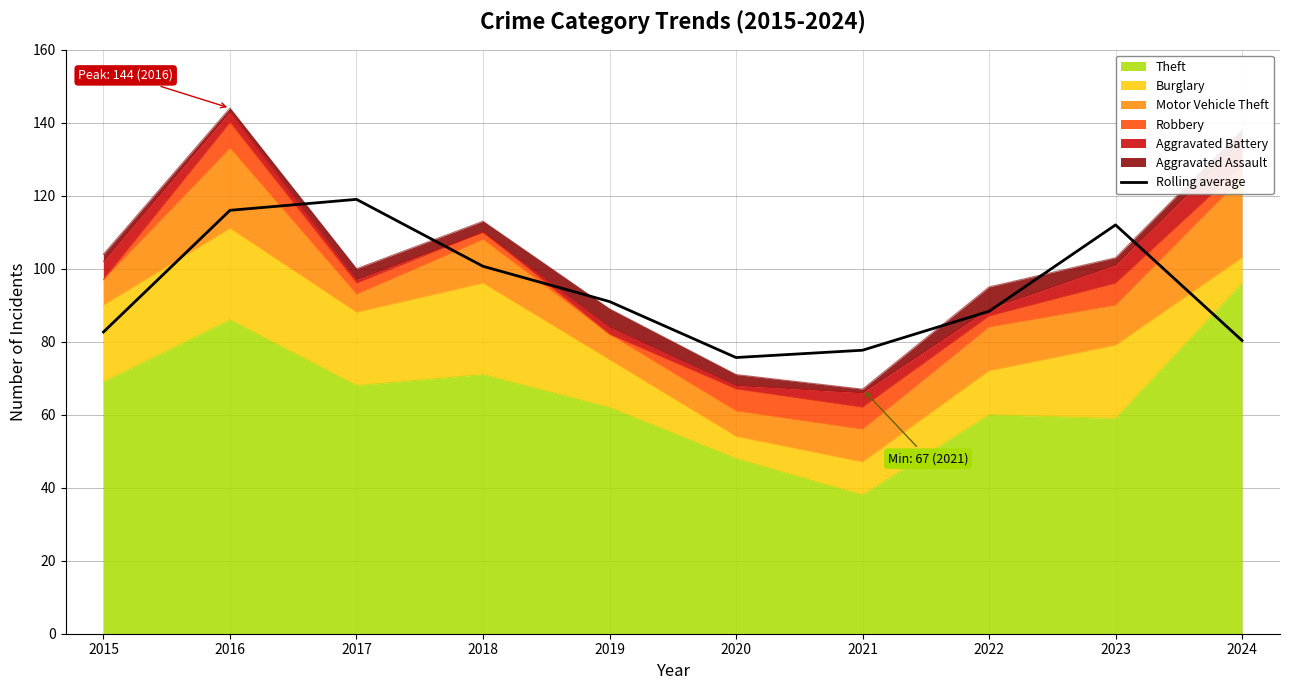

The value at 2024 is 80.3. True or false?

True